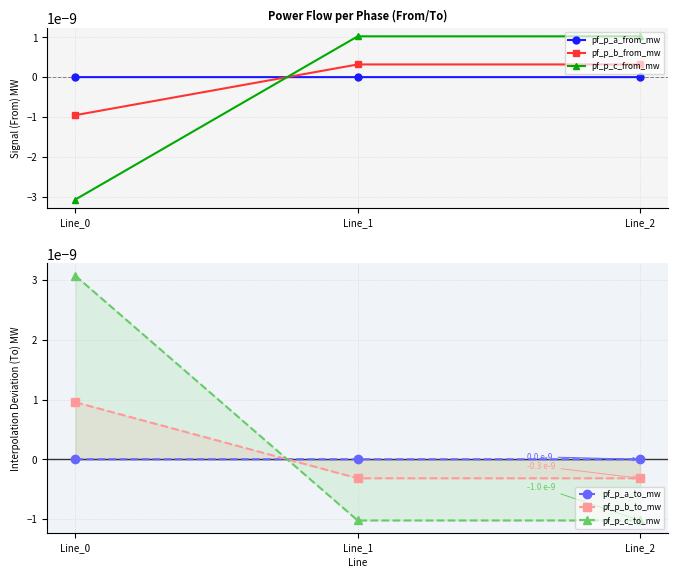

Rank the series at Line_0 from highest to lowest value.

pf_p_c_to_mw, pf_p_b_to_mw, pf_p_a_to_mw, pf_p_a_from_mw, pf_p_b_from_mw, pf_p_c_from_mw